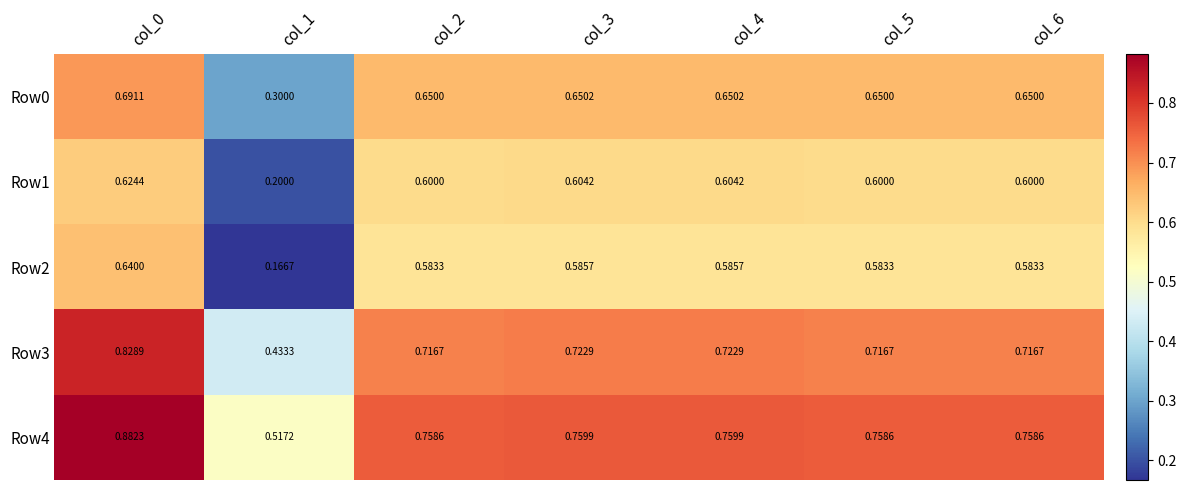

Is the value of Row2 at col_0 greater than the value of Row1 at col_5?

Yes